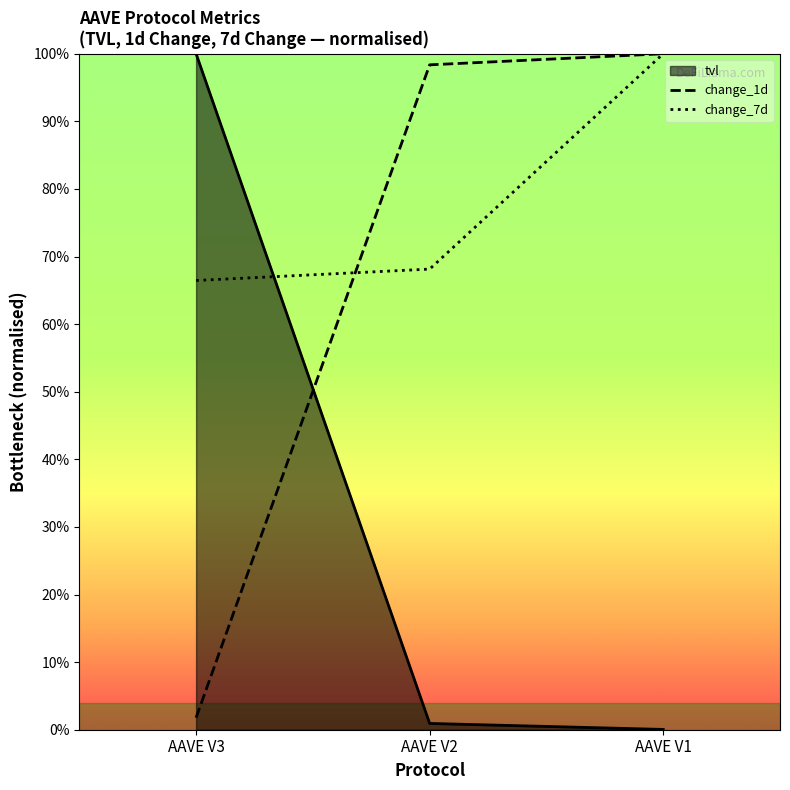

Rank the series by their average value, from lowest to highest.

tvl, change_1d, change_7d